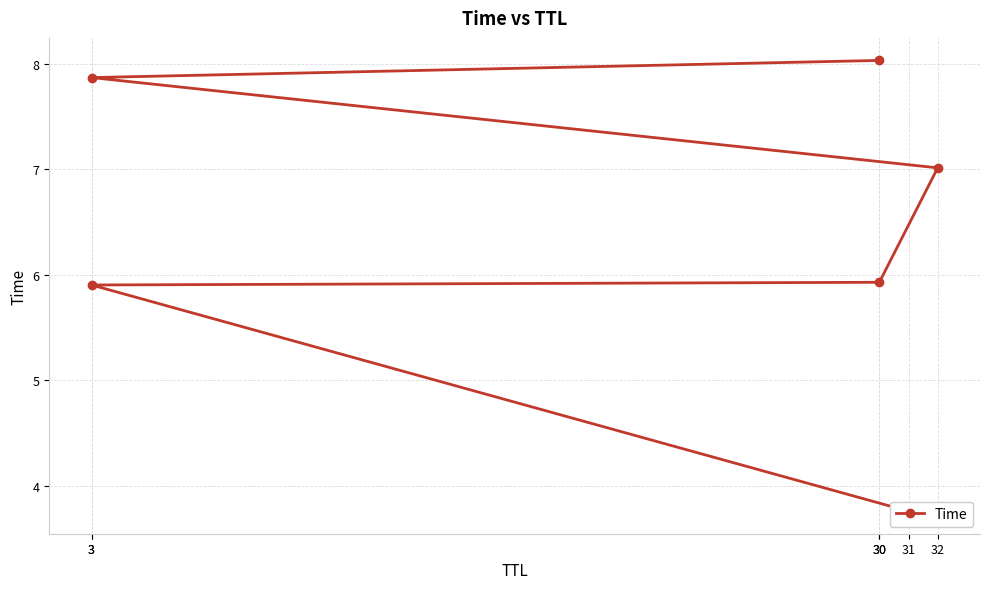

Read the value at 30.

5.9